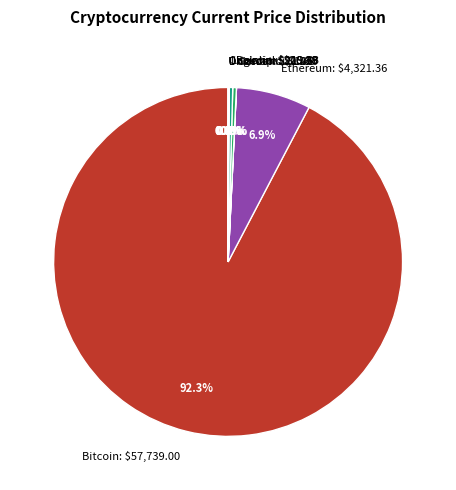

Does any single category account for the majority?

Yes